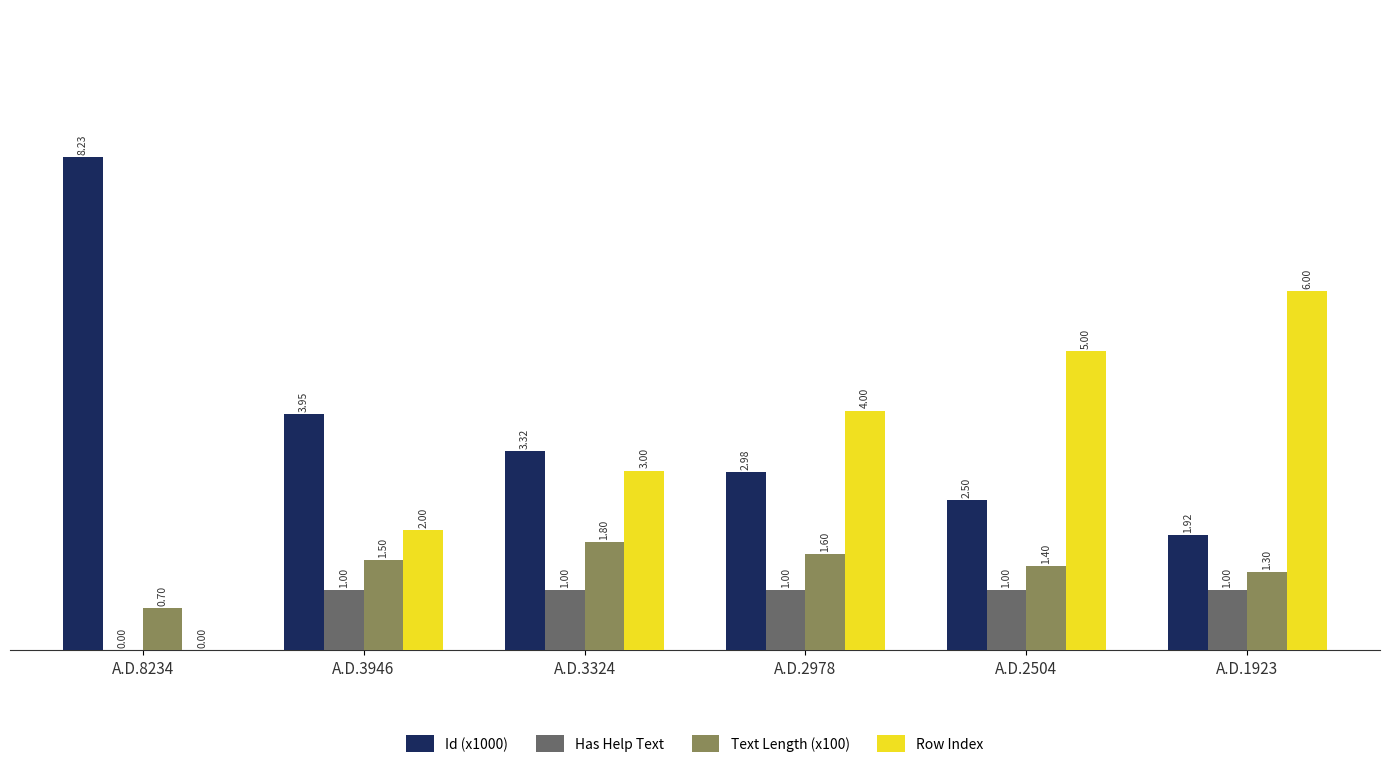

At which label does Row Index reach its peak?

A.D.1923